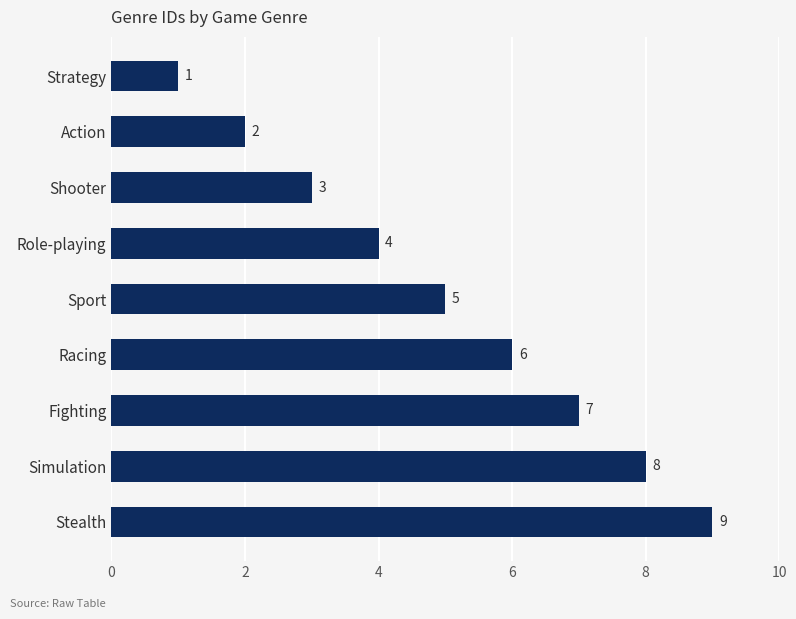

How many values are below 5?

4